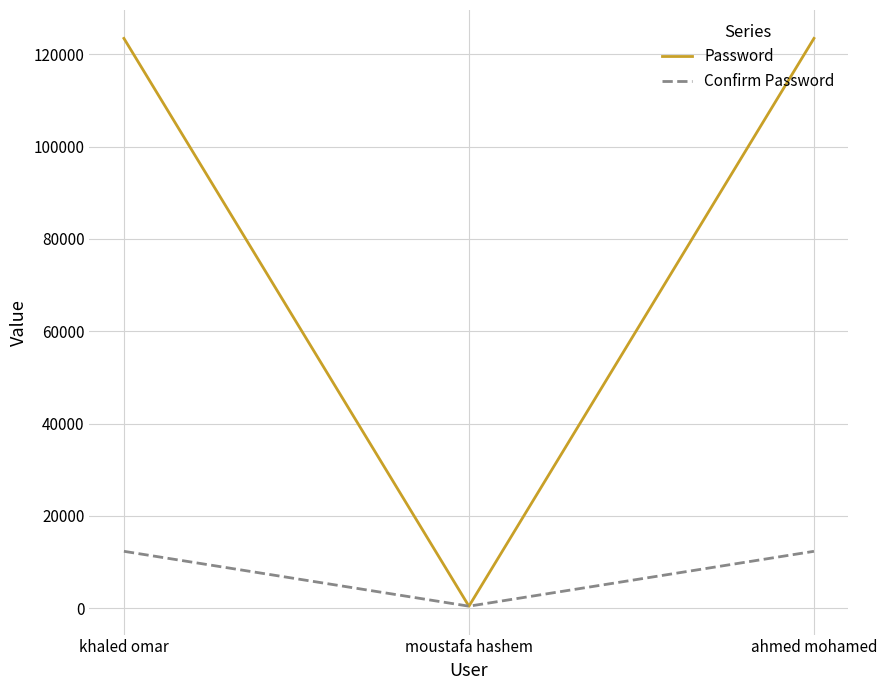

At how many categories does at least one series exceed 77993?

2